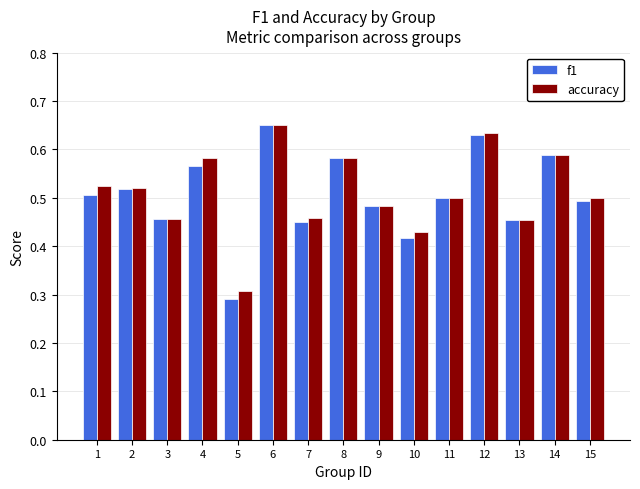

At how many categories does at least one series exceed 0?

15